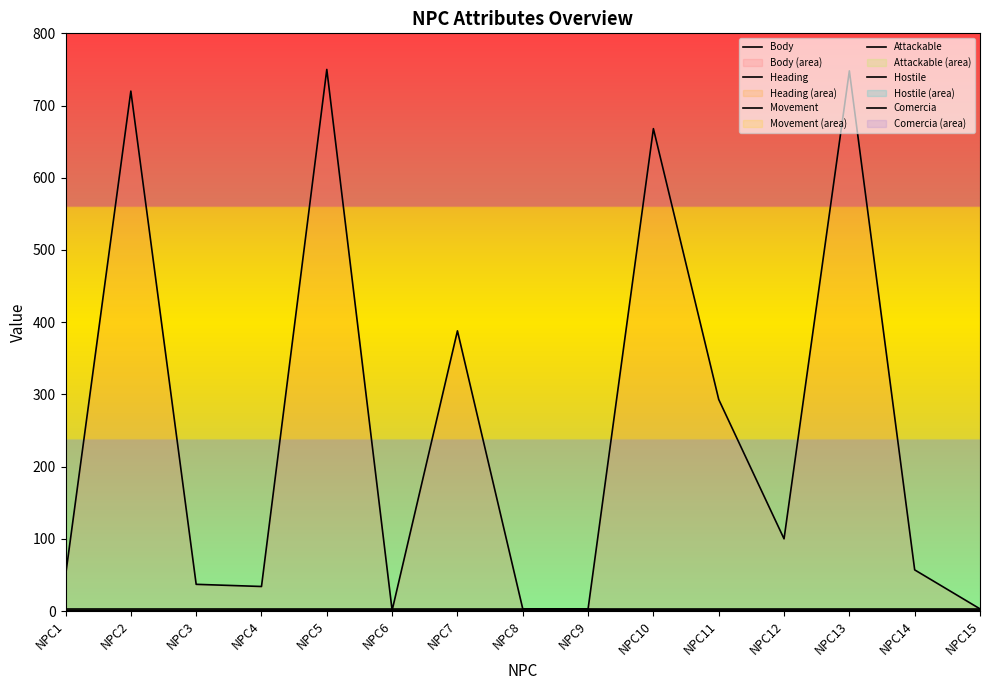

Does the chart display data point markers on the line(s)?

No